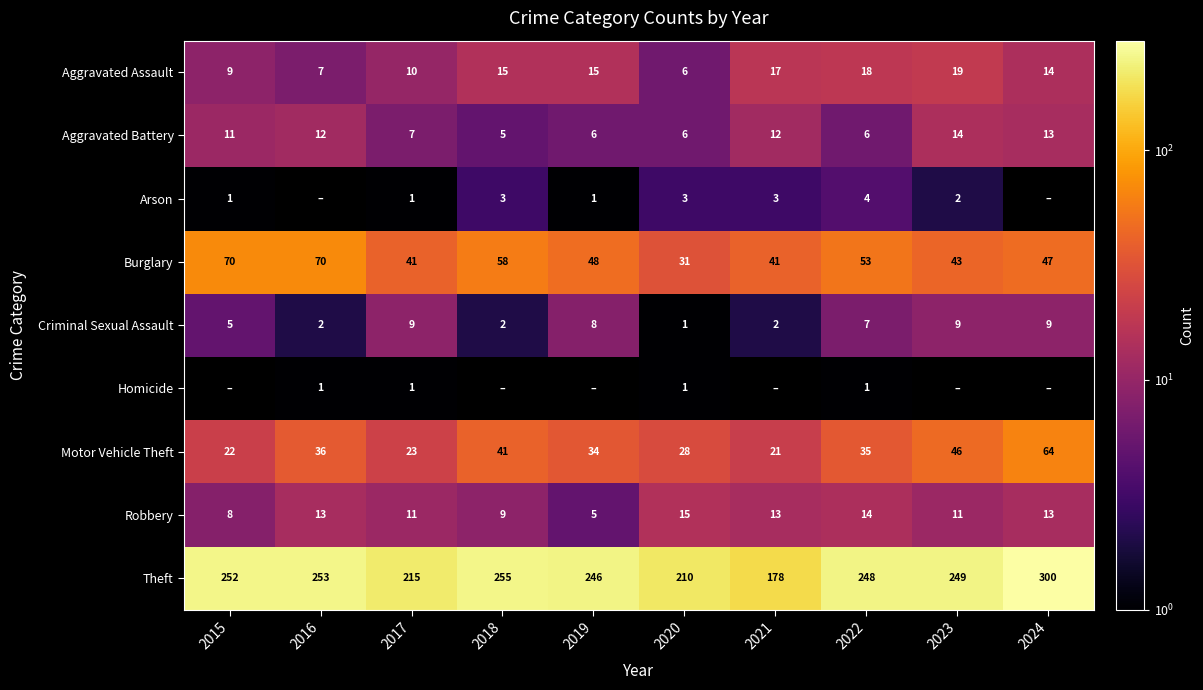

What is the difference between the maximum and minimum values in the Aggravated Assault series?

13